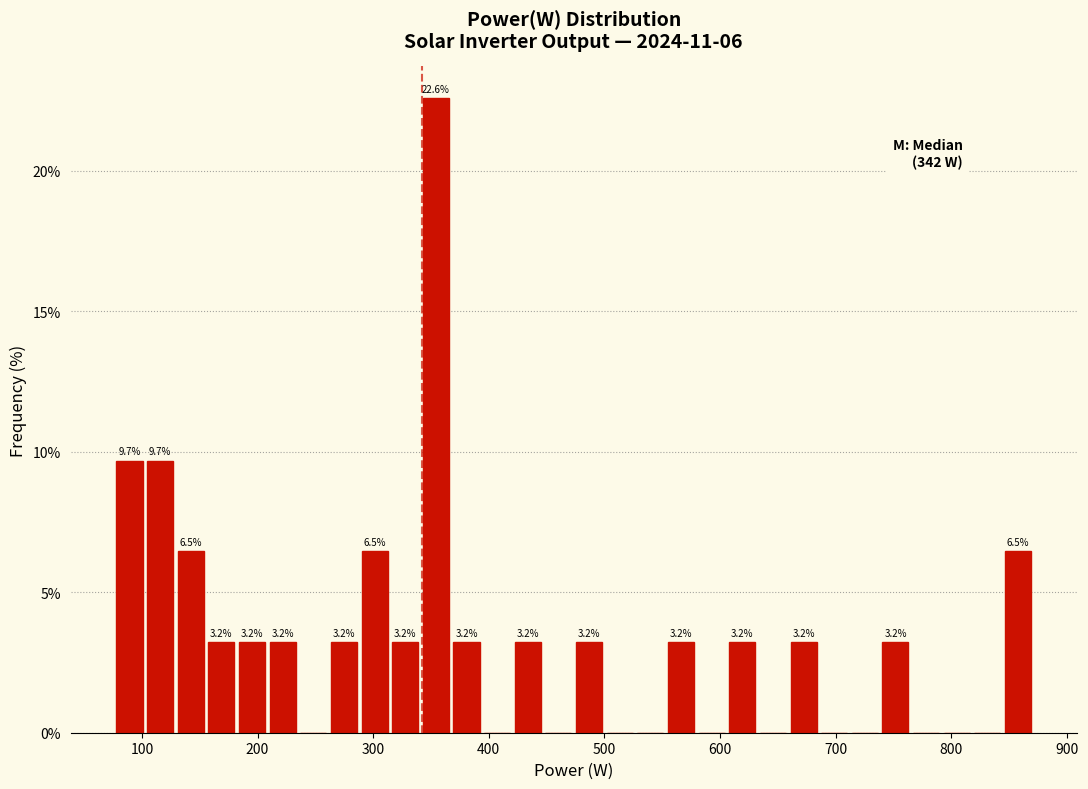

Around what value on the x-axis is the tallest bar? Give the approximate position of its centre, as read against the axis.

350